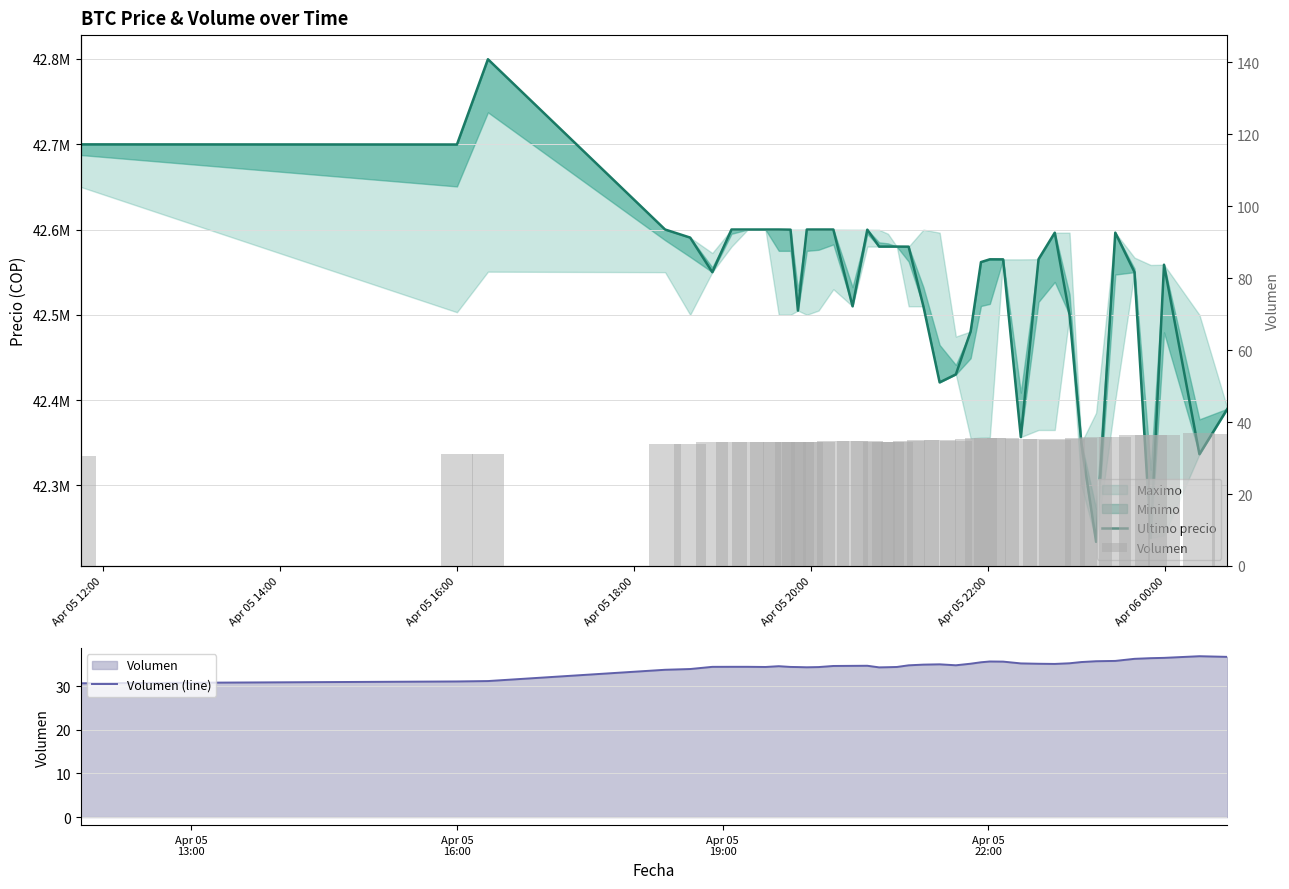

Reading left to right, extract all data points from this chart.

Ultimo precio: 42699809.0	42699652.0	42799603.0	42600000.0	42590528.0	42550000.0	42600000.0	42599999.0	42600000.0	42600000.0	42599821.0	42505000.0	42599989.0	42600000.0	42599989.0	42510020.0	42599821.0	42580000.0	42580000.0	42580001.0	42579906.0	42510010.0	42420811.0	42430171.0	42480538.0	42561803.0	42565069.0	42565011.0	42356695.0	42565201.0	42596287.0	42500000.0	42350000.0	42233851.0	42596298.0	42550000.0	42238301.0	42558737.0	42336600.0	42389999.0
Volumen (line): 30.7	31.1	31.2	33.8	34.0	34.5	34.5	34.5	34.4	34.6	34.4	34.4	34.4	34.4	34.7	34.7	34.7	34.3	34.4	34.4	34.8	35.0	35.0	34.8	35.2	35.5	35.7	35.7	35.2	35.2	35.1	35.3	35.6	35.8	35.8	36.3	36.5	36.5	36.9	36.8
Volumen: 30.7	31.1	31.2	33.8	34.0	34.5	34.5	34.5	34.4	34.6	34.4	34.4	34.4	34.4	34.7	34.7	34.7	34.3	34.4	34.4	34.8	35.0	35.0	34.8	35.2	35.5	35.7	35.7	35.2	35.2	35.1	35.3	35.6	35.8	35.8	36.3	36.5	36.5	36.9	36.8